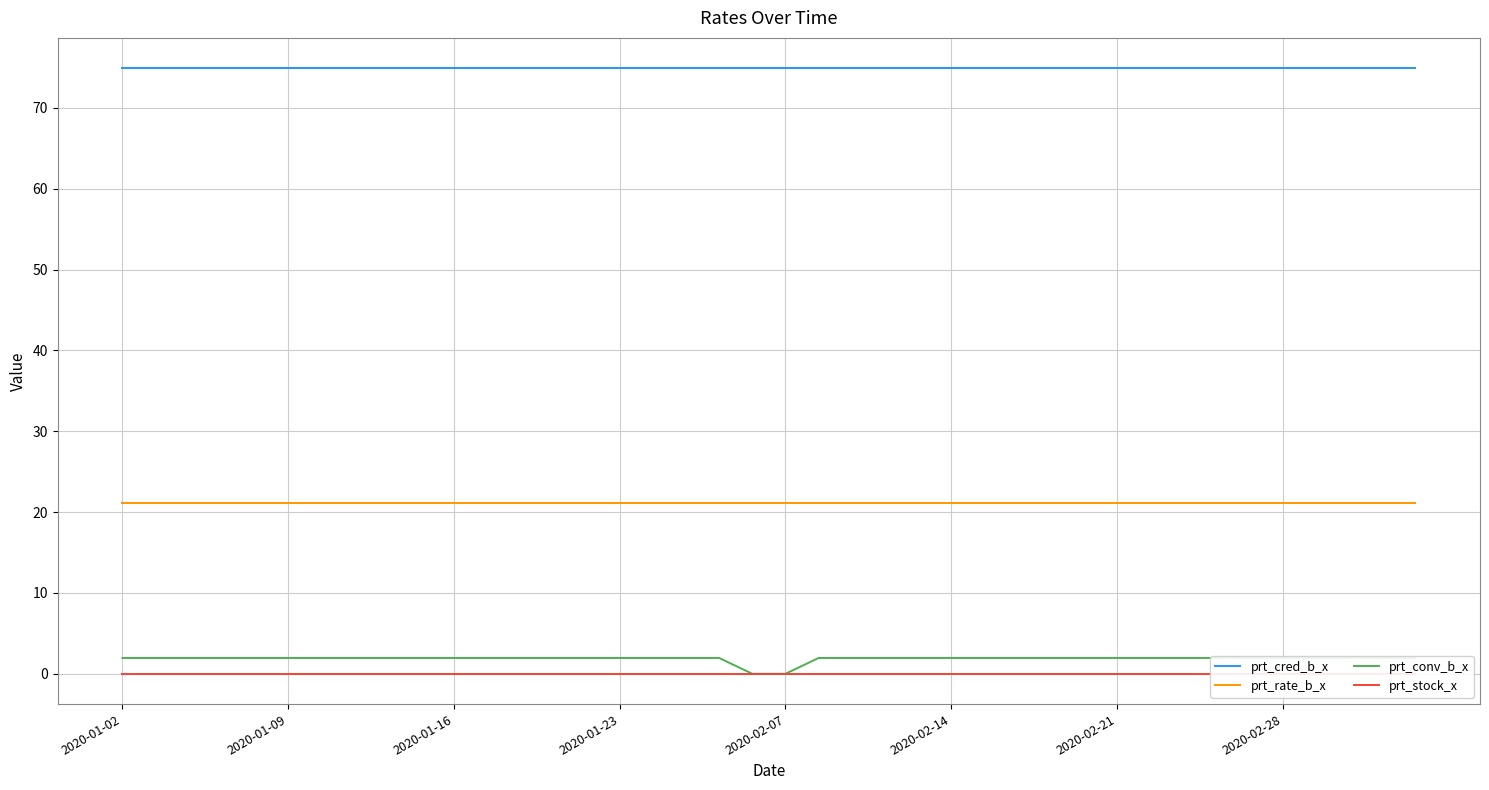

What is the total value across all series at 29?

98.0